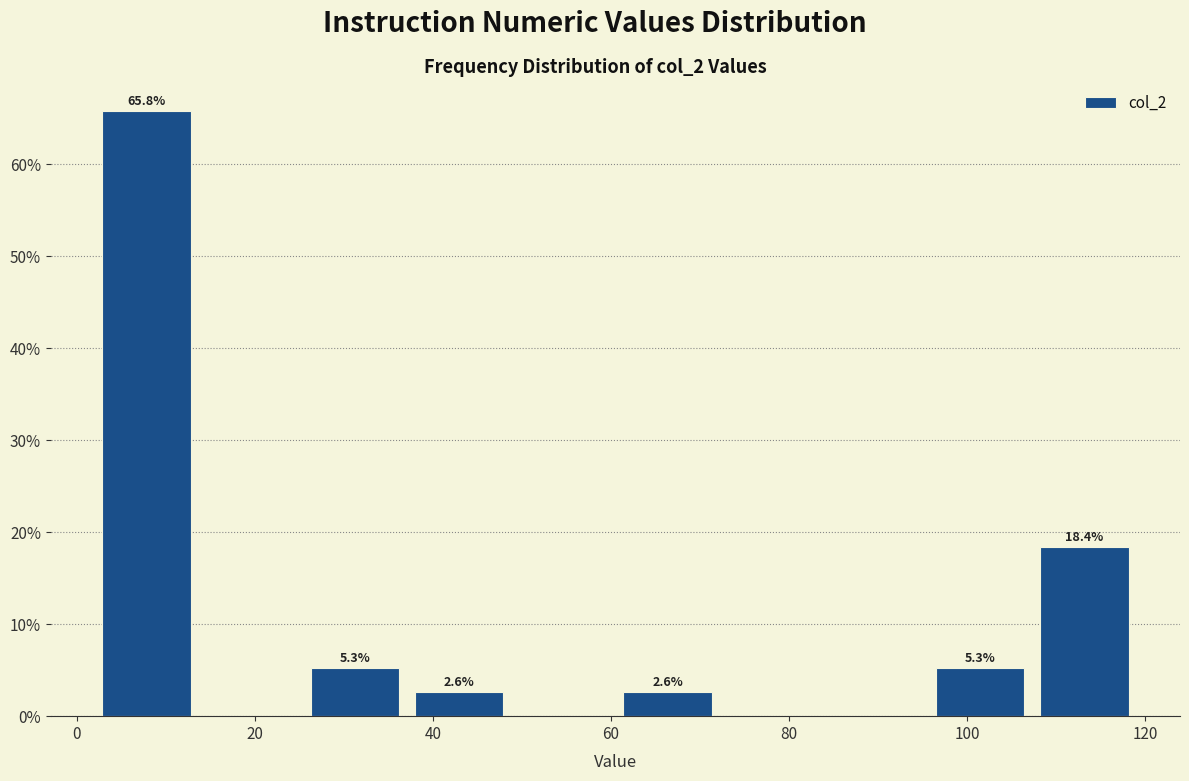

Which range on the x-axis has the tallest bar?

2 to 14